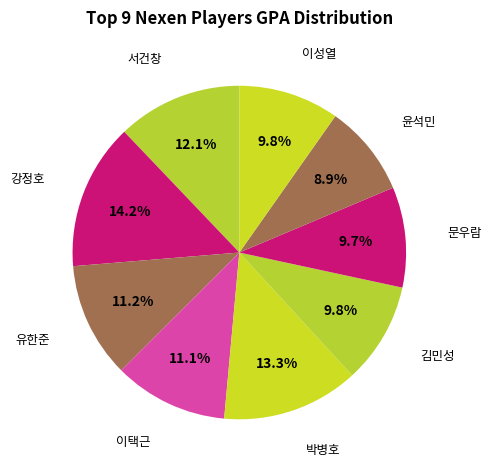

How many segments does this pie chart have?

9